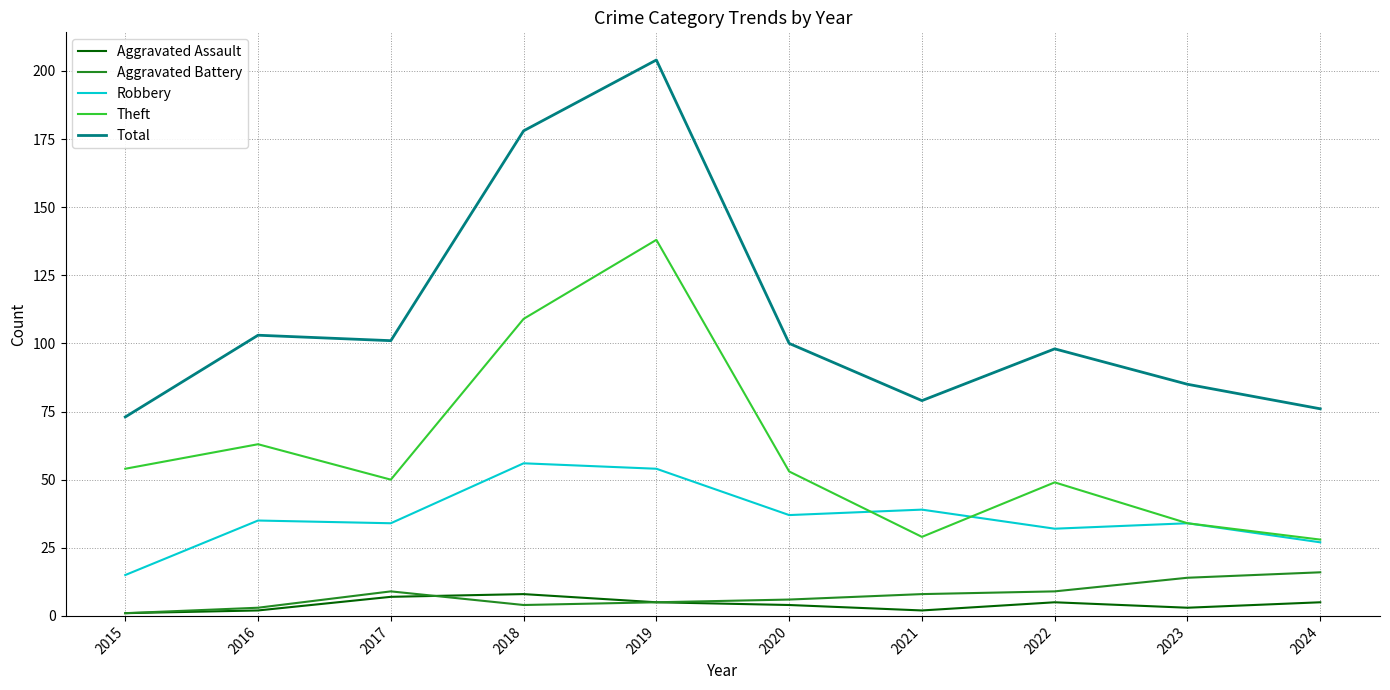

What is the difference between the maximum and minimum values in the Robbery series?

41